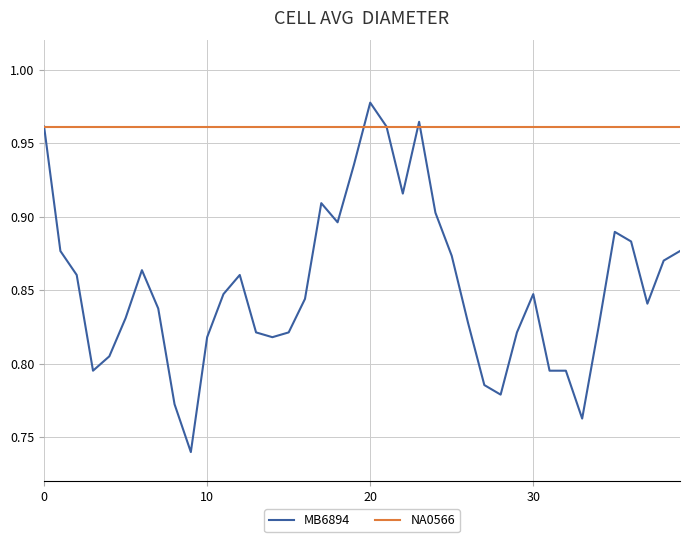

List the series in order of their overall mean, lowest first.

MB6894, NA0566